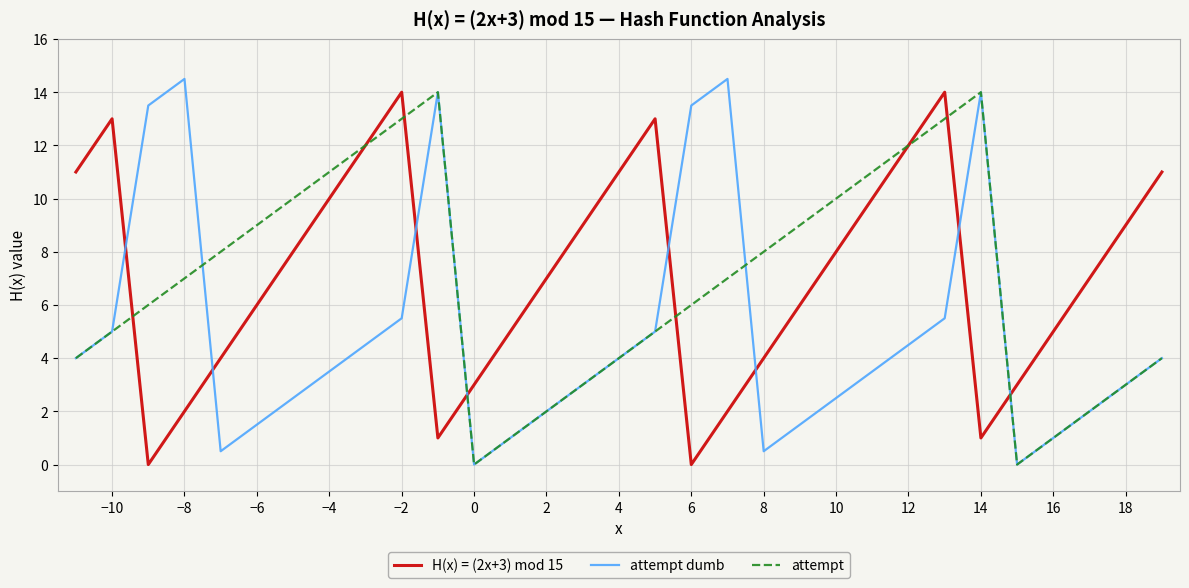

True or false: H(x) = (2x+3) mod 15 and attempt dumb cross at least once.

True